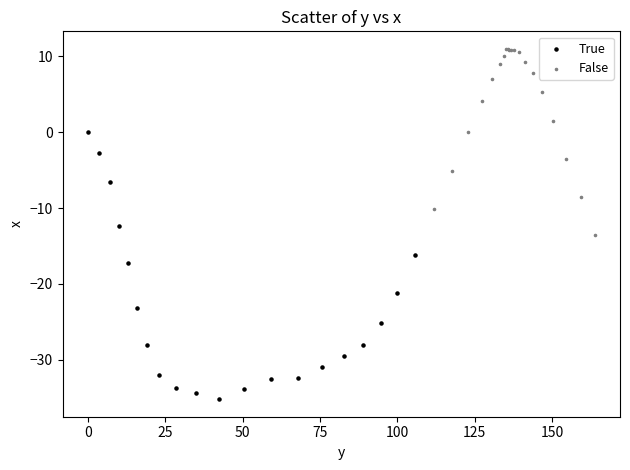

Which series reaches the maximum Y coordinate?

False